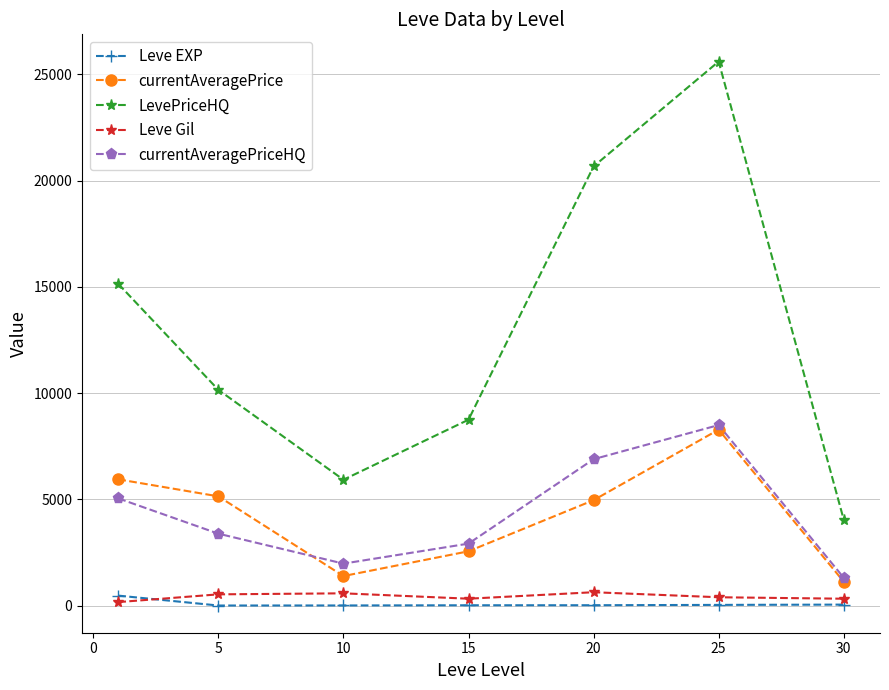

Which series has the largest range (max minus min)?

LevePriceHQ